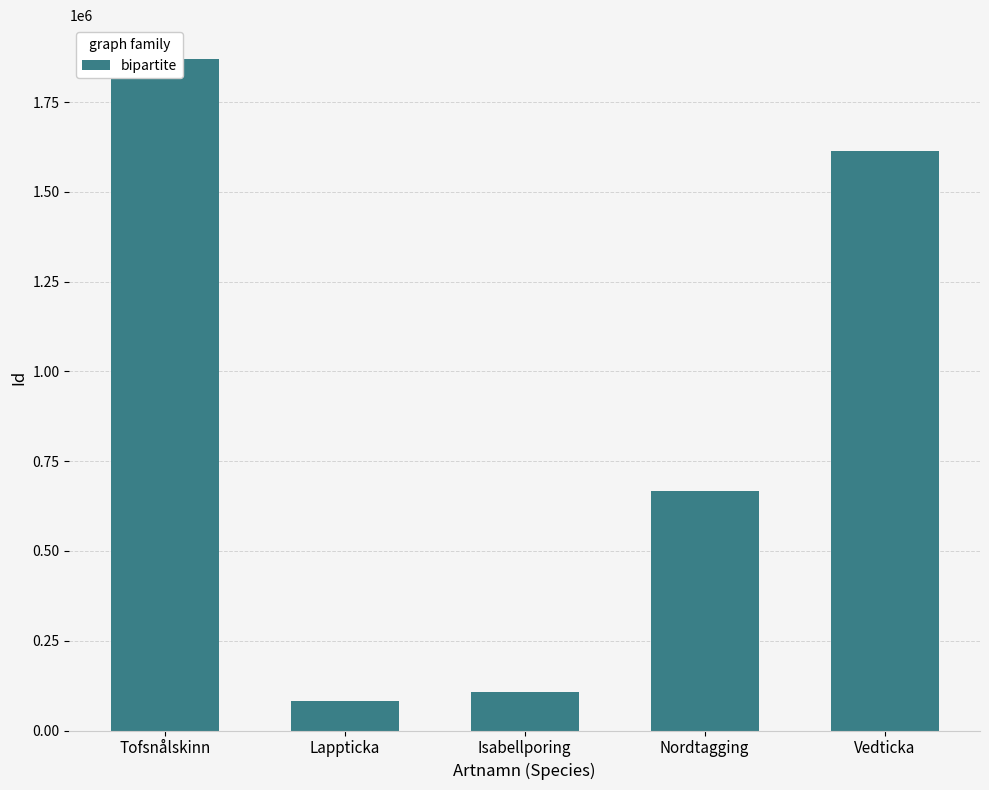

What position from the right is Nordtagging?

2